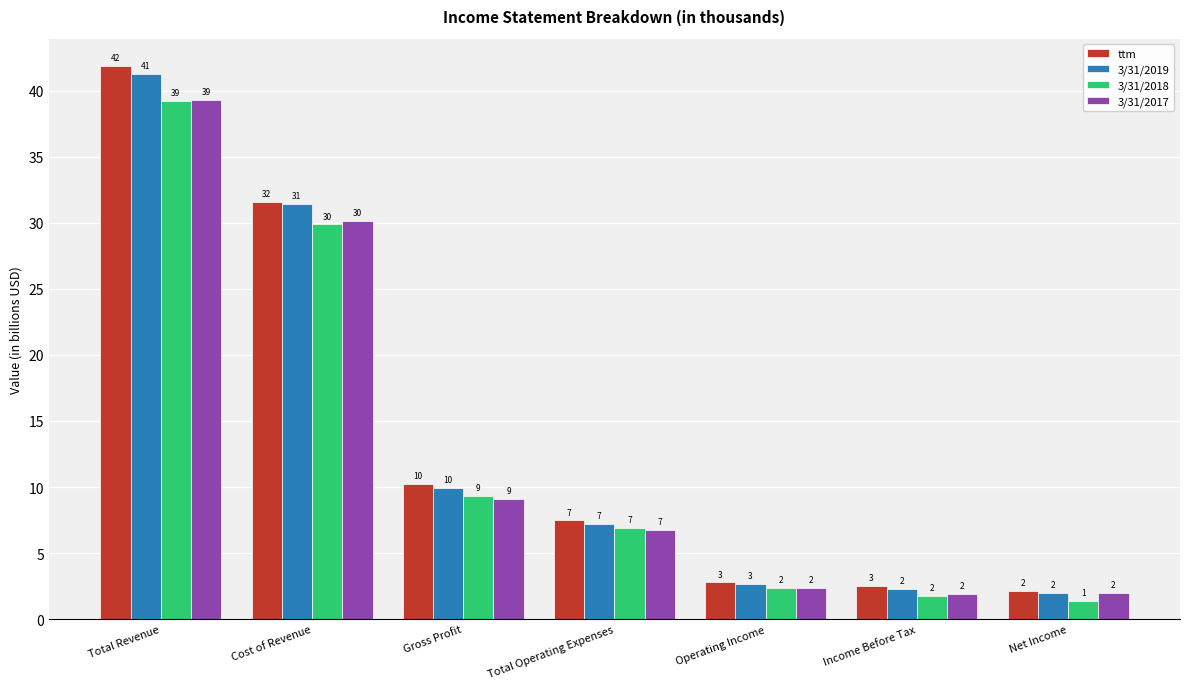

How many bars are there in total?

28